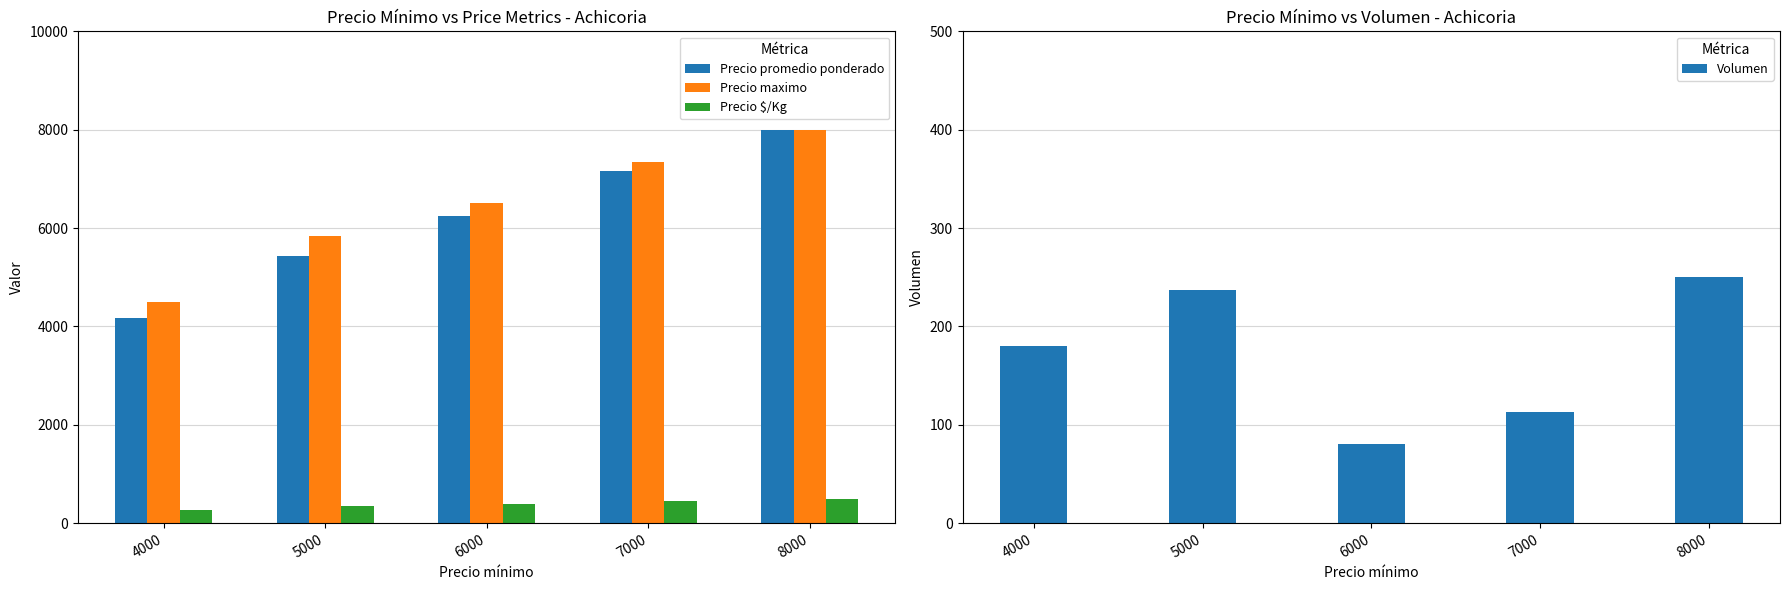

Is it true that Precio $/Kg equals 448.3 at 7000?

True